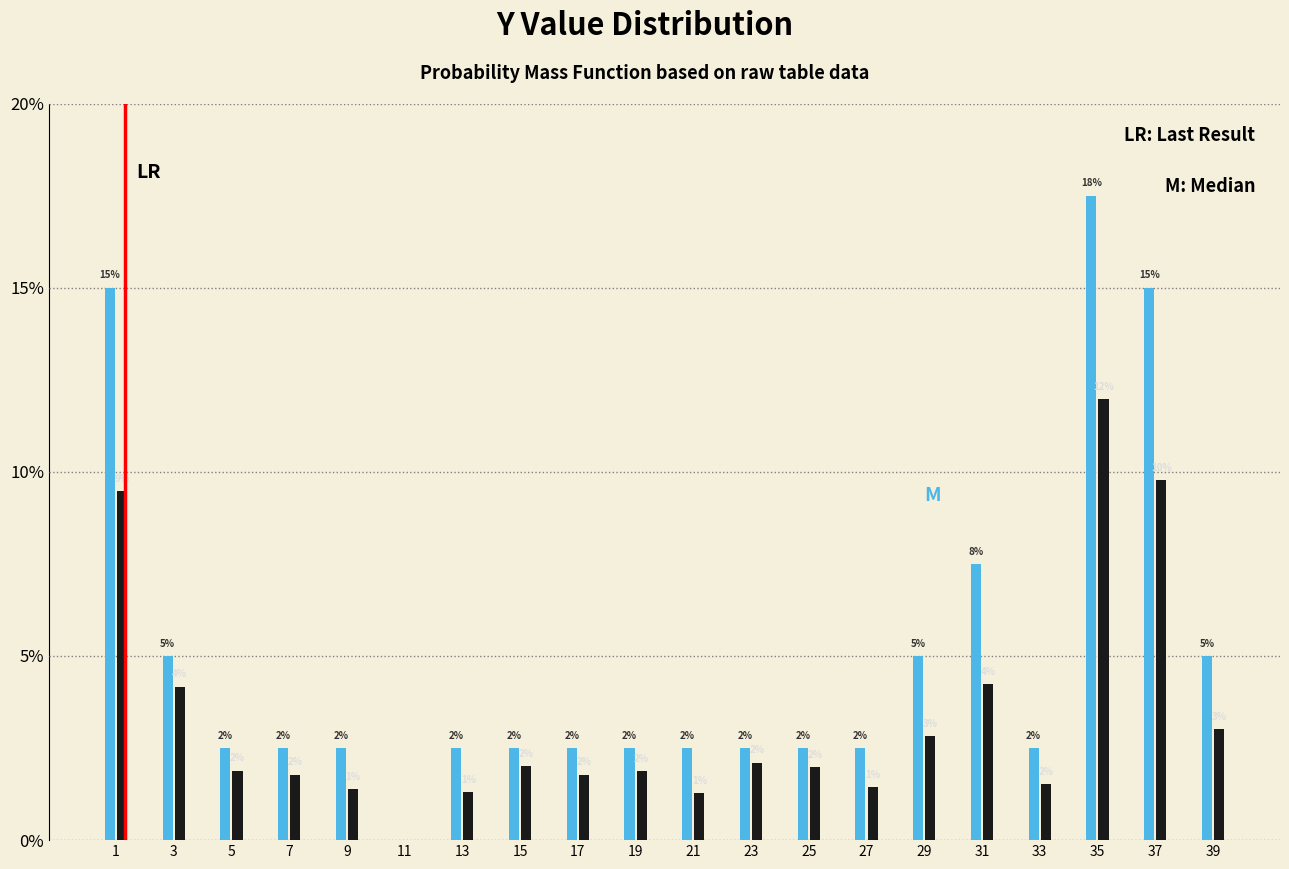

Does the chart contain stacked bars?

No